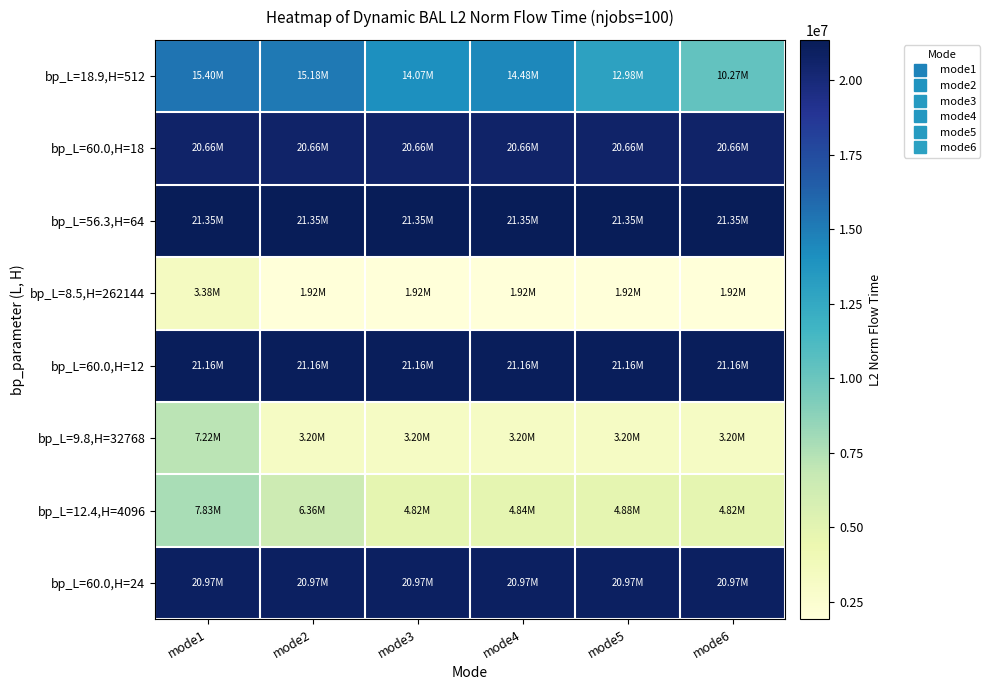

Reading left to right, what are all the values shown in this chart?

bp_L=18.9,H=512: mode1=15400333.0	mode2=15175271.1	mode3=14070890.2	mode4=14481744.7	mode5=12983726.9	mode6=10270713.1
bp_L=60.0,H=18: mode1=20658361.0	mode2=20658361.0	mode3=20658361.0	mode4=20658361.0	mode5=20658361.0	mode6=20658361.0
bp_L=56.3,H=64: mode1=21350493.8	mode2=21350493.8	mode3=21350493.8	mode4=21350493.8	mode5=21350493.8	mode6=21350493.8
bp_L=8.5,H=262144: mode1=3382478.6	mode2=1922568.2	mode3=1917463.7	mode4=1918701.4	mode5=1917453.5	mode6=1920552.7
bp_L=60.0,H=12: mode1=21162659.5	mode2=21162659.5	mode3=21162659.5	mode4=21162659.5	mode5=21162659.5	mode6=21162659.5
bp_L=9.8,H=32768: mode1=7217411.2	mode2=3197136.0	mode3=3199345.6	mode4=3195140.6	mode5=3198517.6	mode6=3195185.9
bp_L=12.4,H=4096: mode1=7829809.0	mode2=6355319.4	mode3=4823500.1	mode4=4839528.3	mode5=4875386.3	mode6=4820757.9
bp_L=60.0,H=24: mode1=20966287.5	mode2=20966287.5	mode3=20966287.5	mode4=20966287.5	mode5=20966287.5	mode6=20966287.5